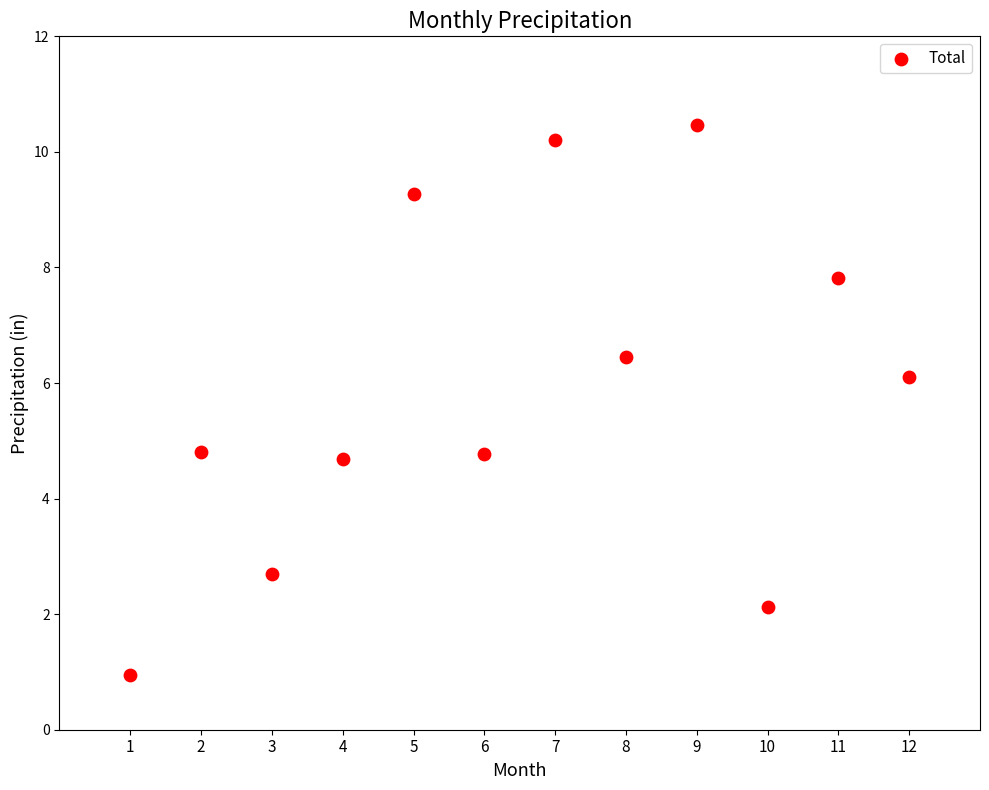

What is the average Y value?

5.9